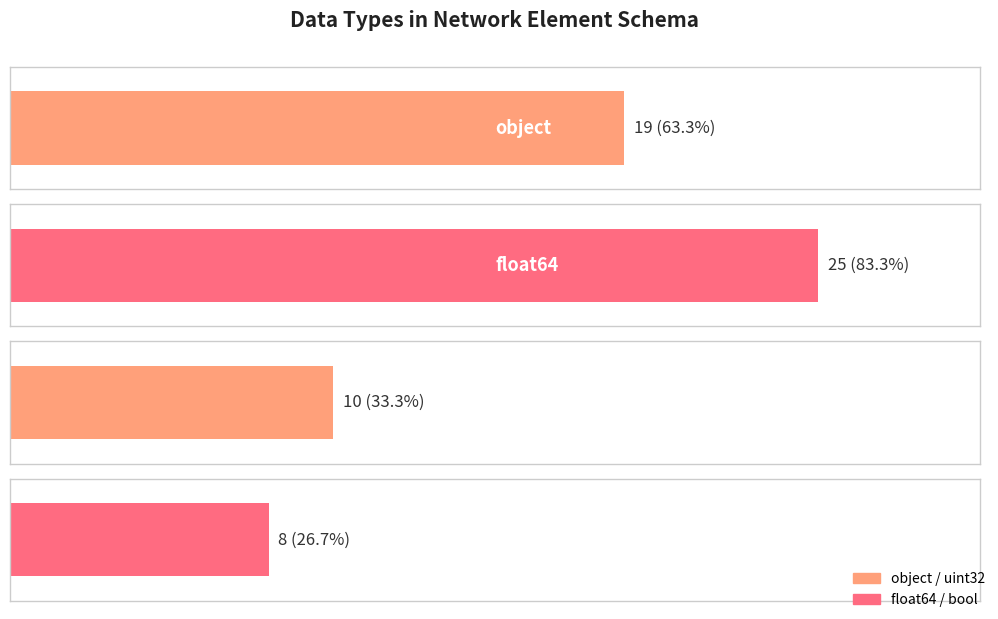

Reading right to left, what are all the values shown in this chart?

bool=8	uint32=10	float64=25	object=19